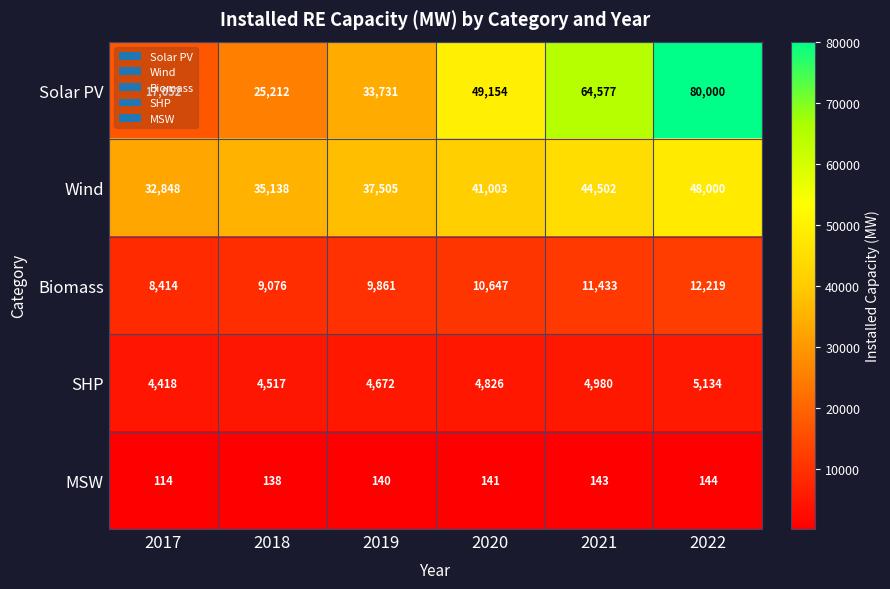

Is it true that SHP equals 5134 at 2022?

True